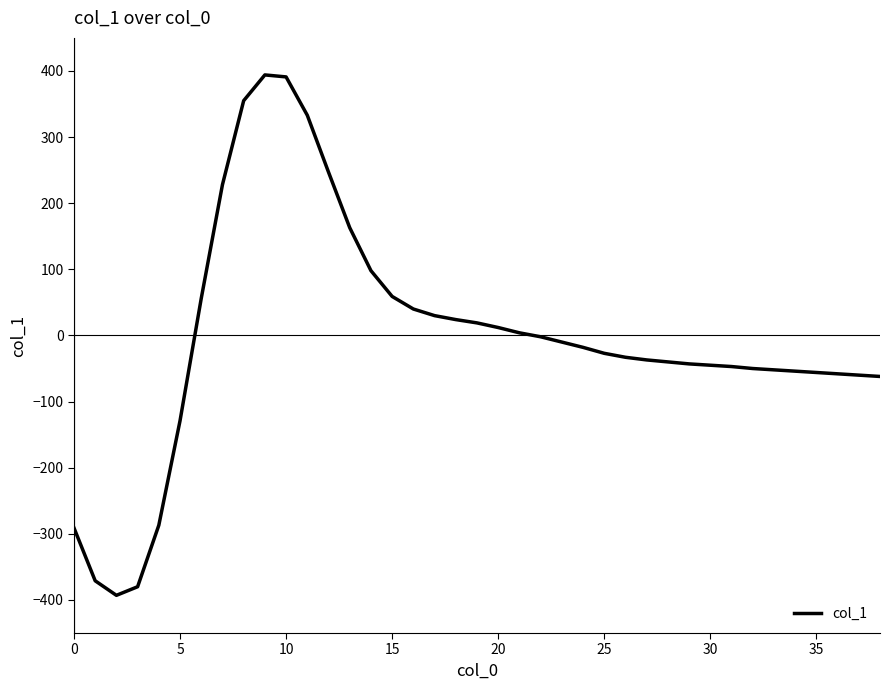

What is the minimum value shown in the chart?

-393